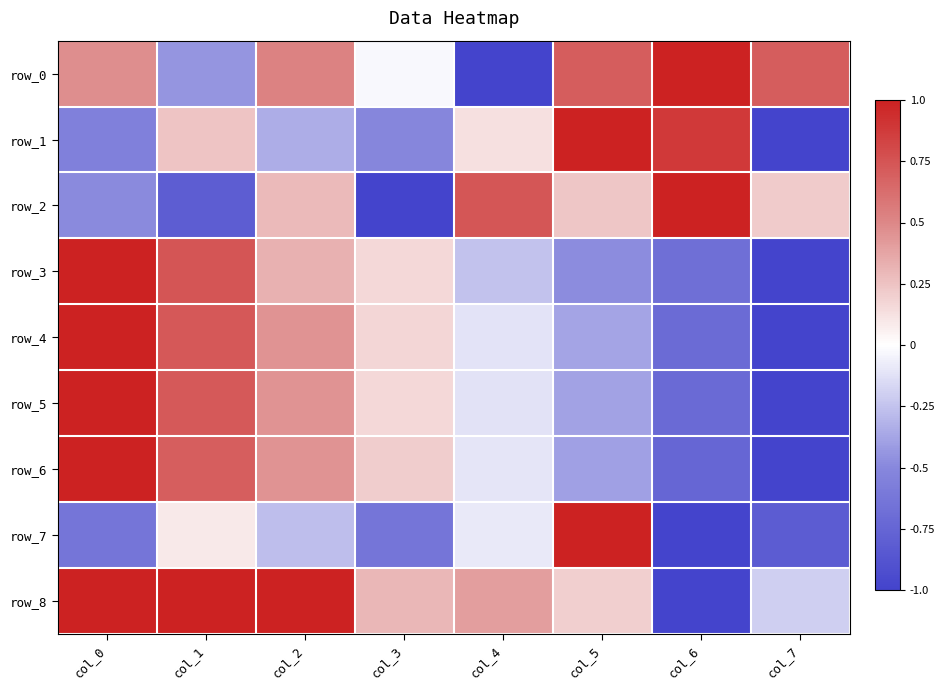

What is the difference between the row_4 values at col_4 and col_7?

0.9